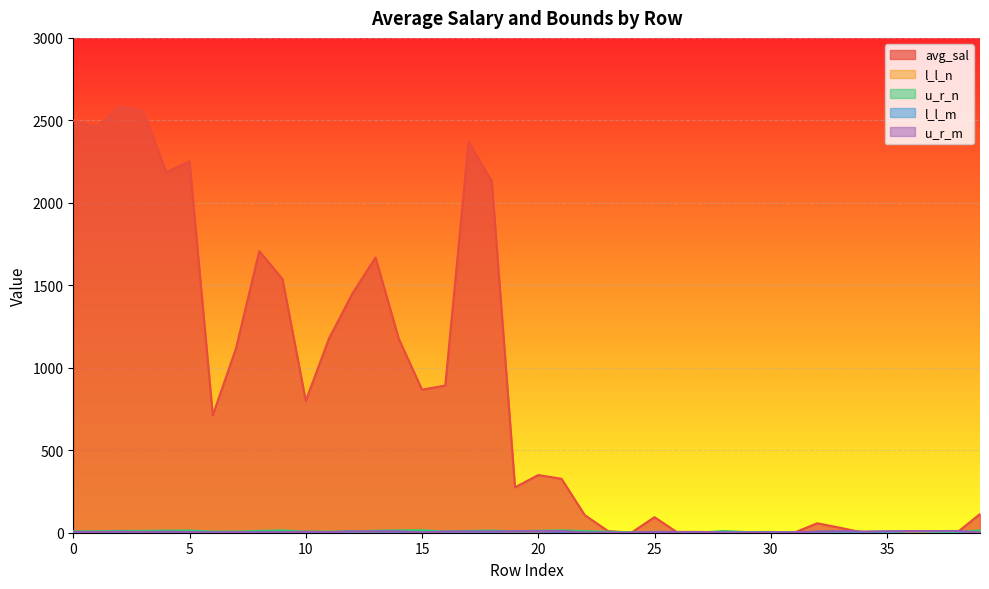

Does the chart display data point markers on the line(s)?

No